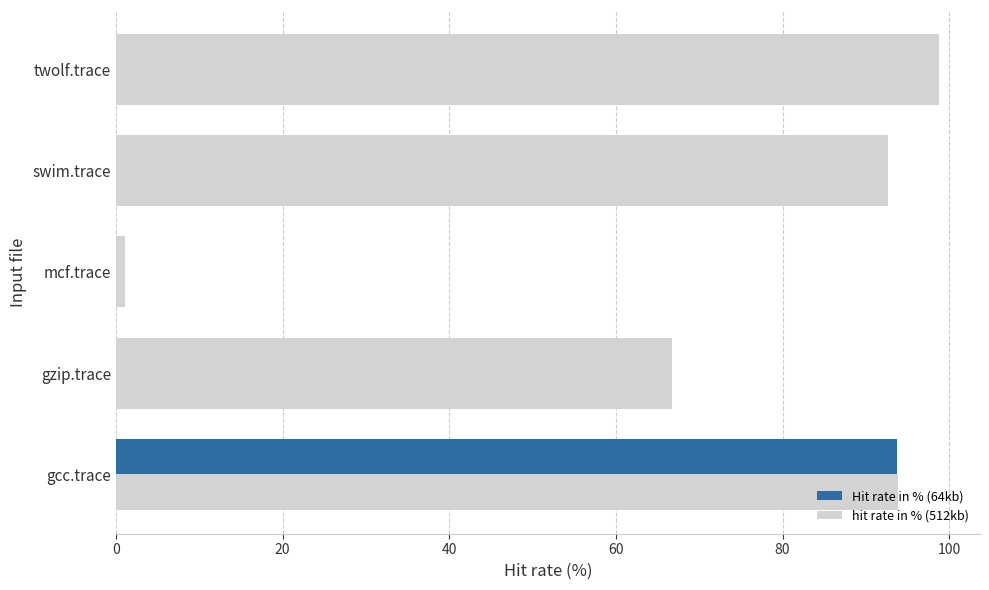

How many categories are shown in the chart?

5